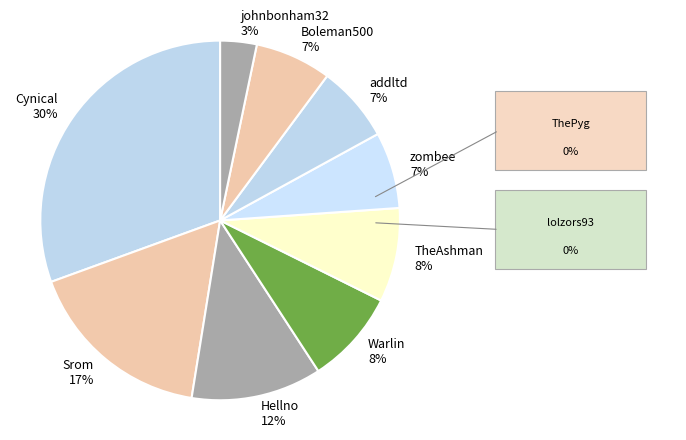

To the nearest percent, what percentage of the pie is addltd?

7%